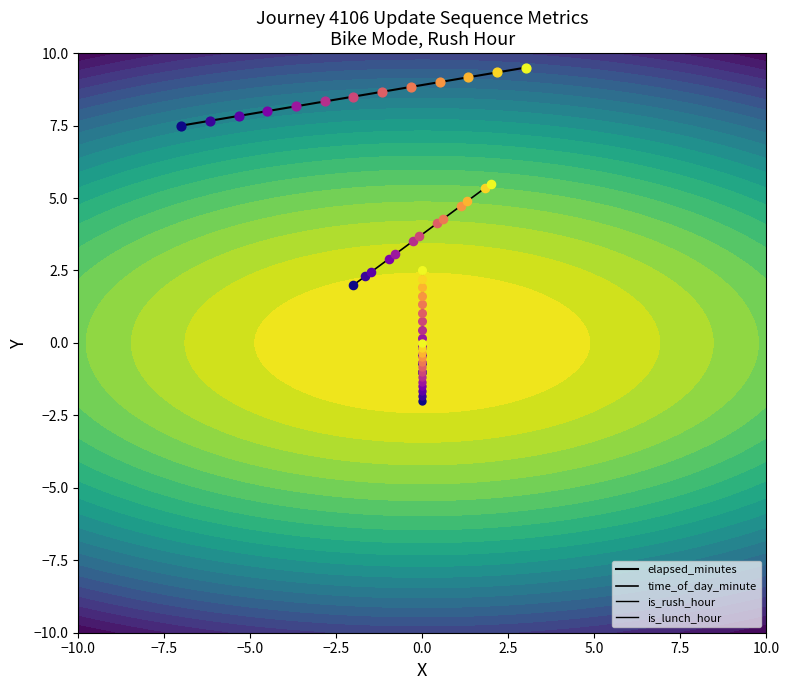

Which series has the largest total across all categories?

elapsed_minutes